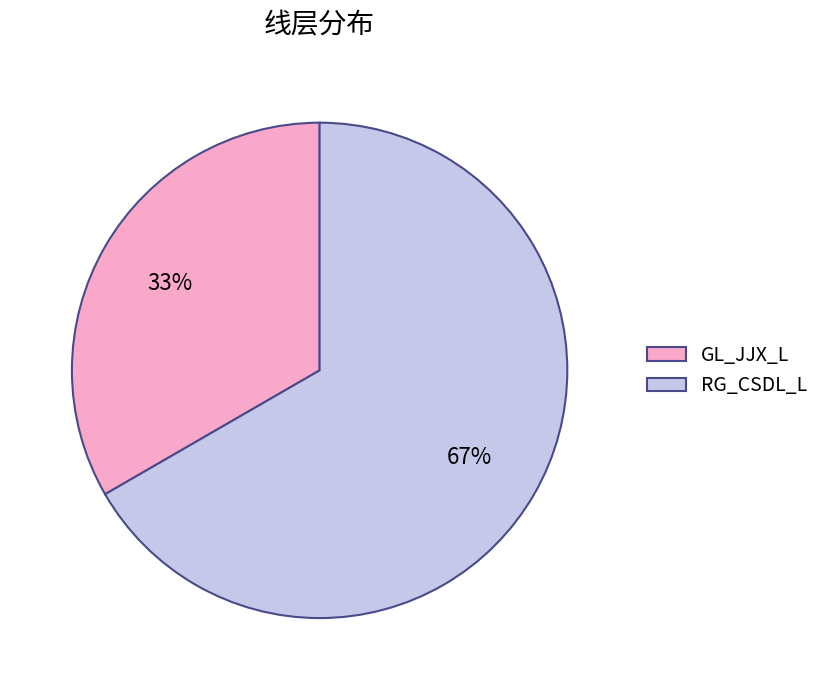

Combined, do GL_JJX_L and RG_CSDL_L account for over 50%?

Yes